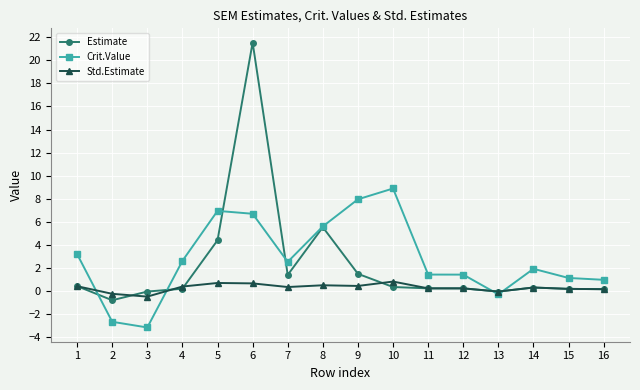

True or false: Estimate has more than 0 points higher than both neighbors.

True